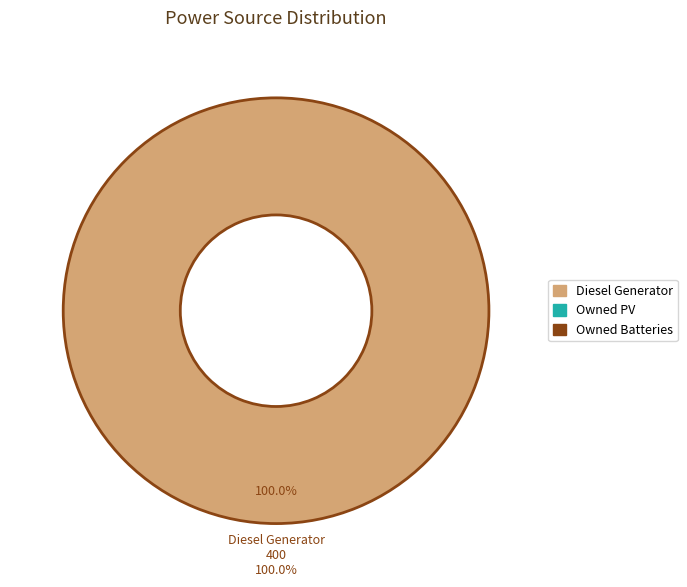

What is the majority slice?

Diesel Generator